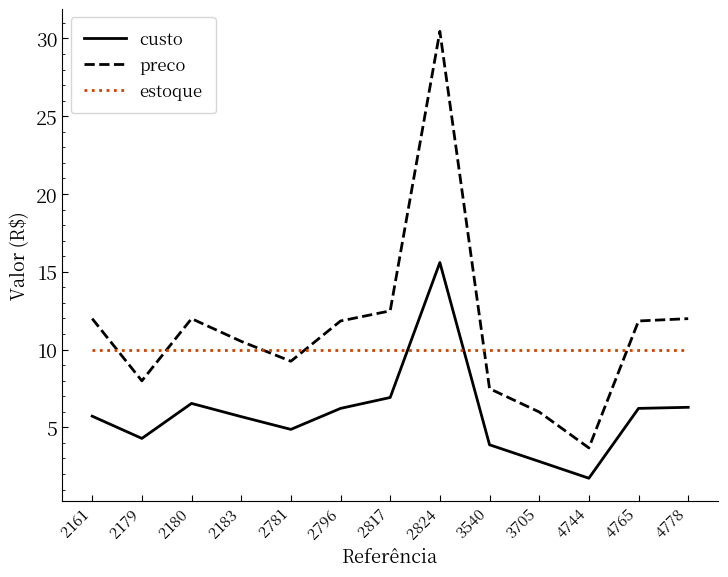

The estoque series shows 10.0 at 2796. True or false?

True